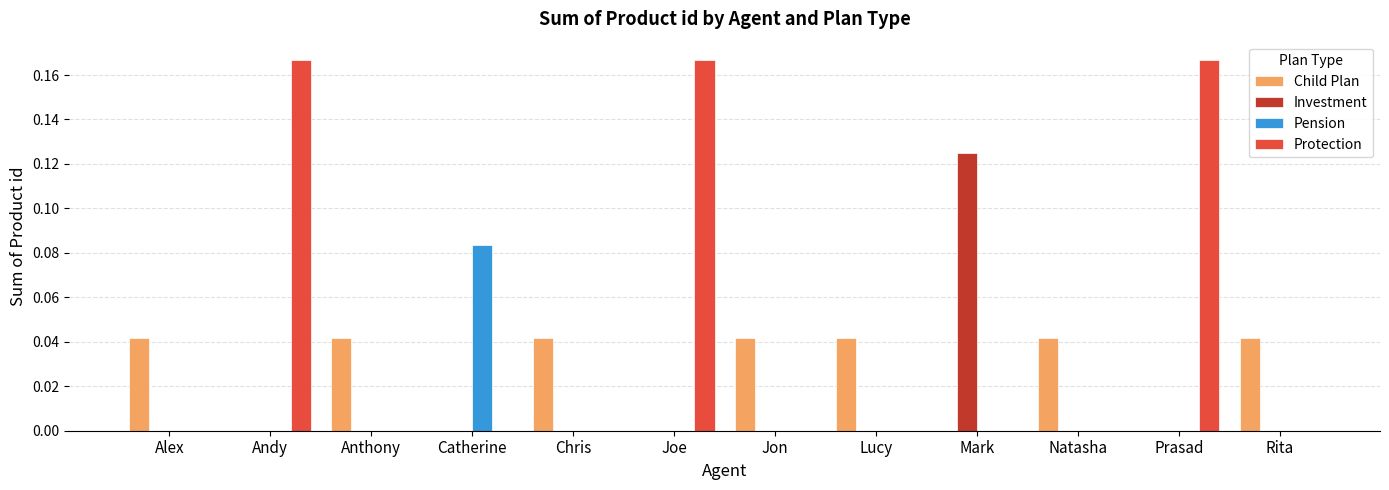

How many series are shown in this chart?

4